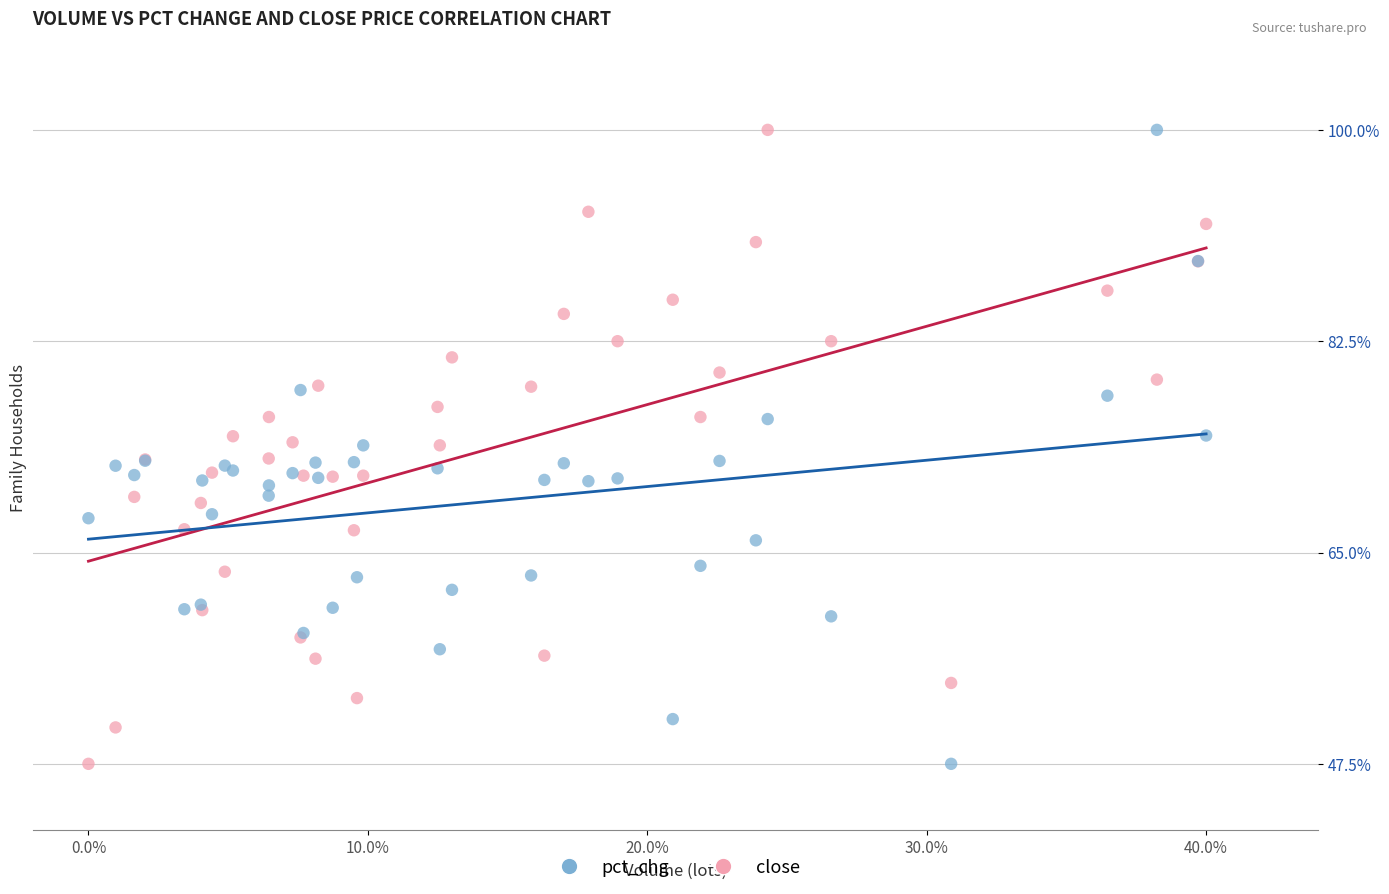

What are all the series names shown in the legend?

pct_chg, close